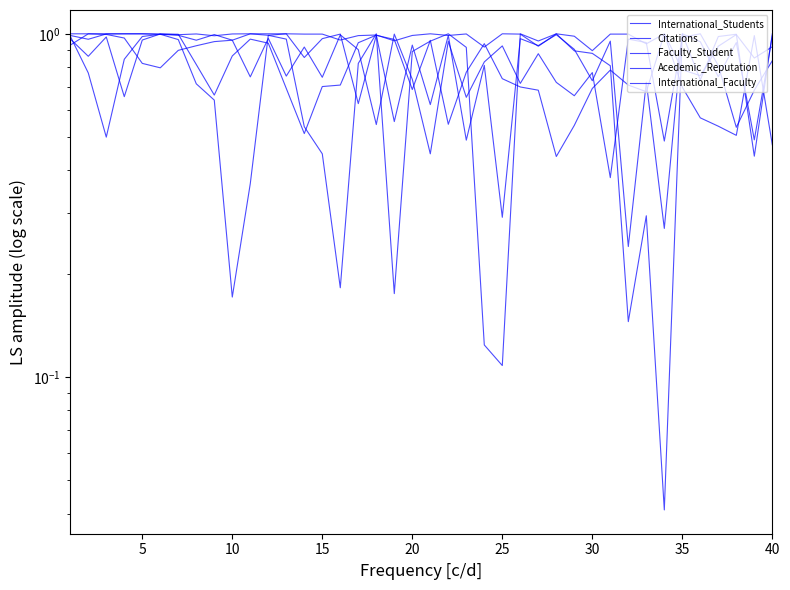

What are all the series names shown in the legend?

International_Students, Citations, Faculty_Student, Acedemic_Reputation, International_Faculty